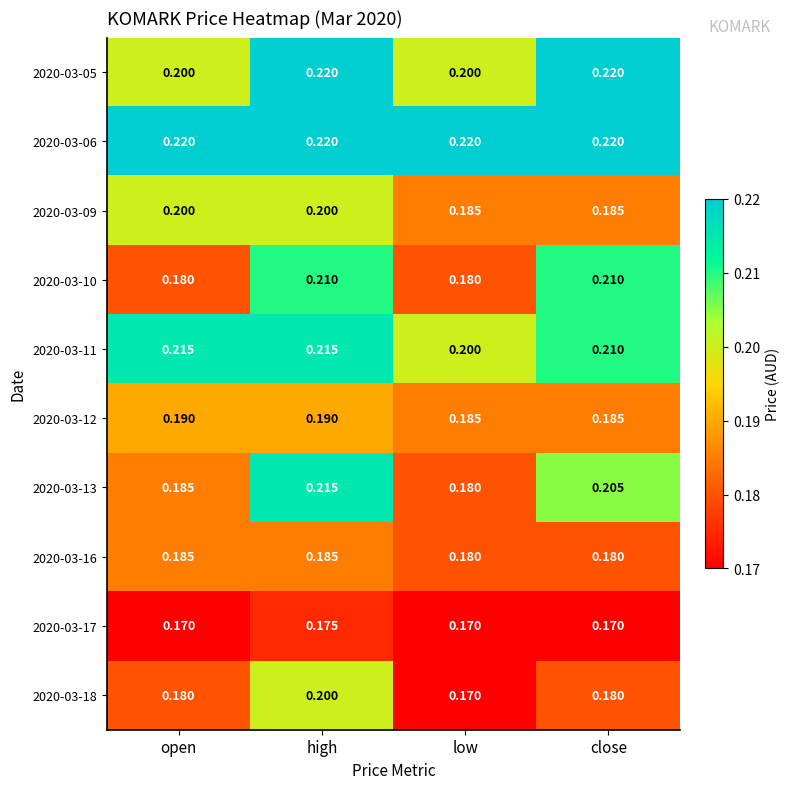

At which category is the sum across all series the highest?

high